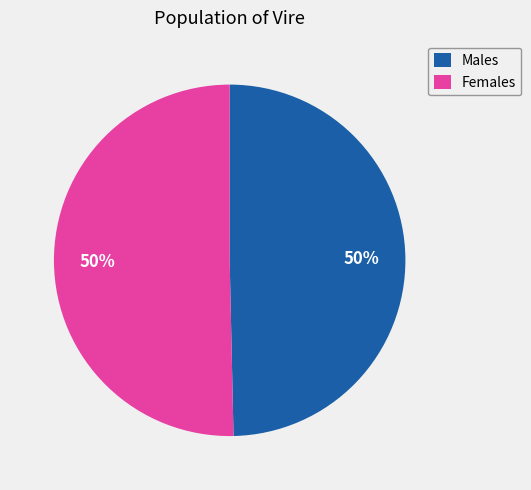

Is the sum of Males and Females greater than half?

Yes